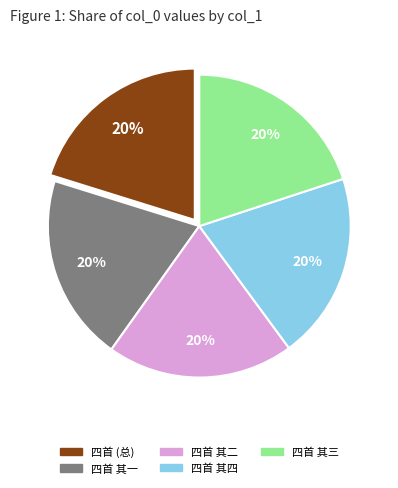

Is there a majority slice in this chart?

No